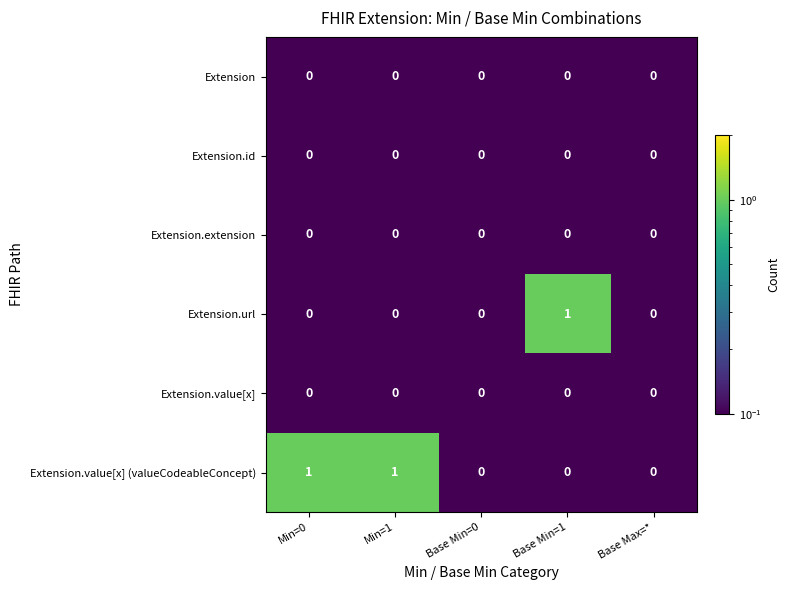

True or false: Extension.id has a value of 0 at Base Min=0.

True